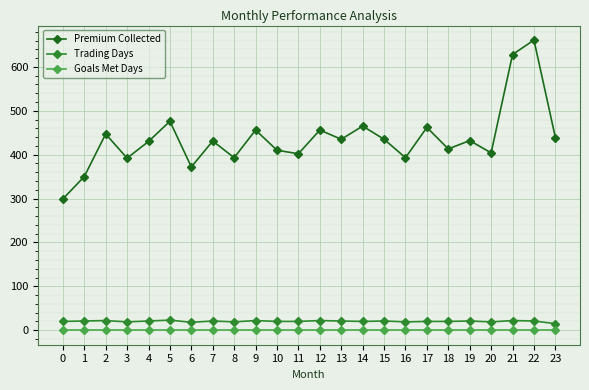

What is the difference between the maximum and minimum values in the Premium Collected series?

362